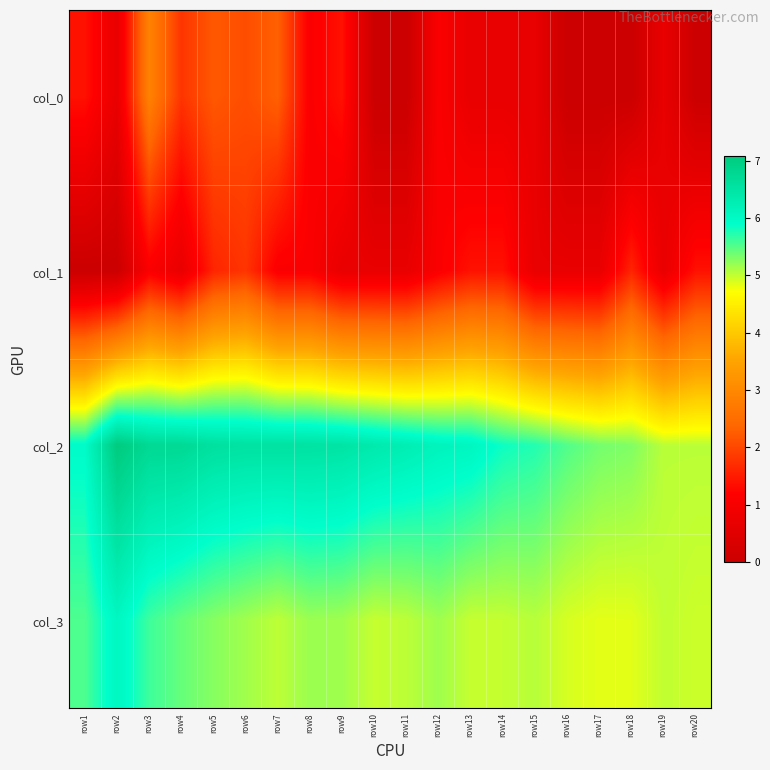

Rank the series at row8 from lowest to highest value.

col_0, col_1, col_3, col_2